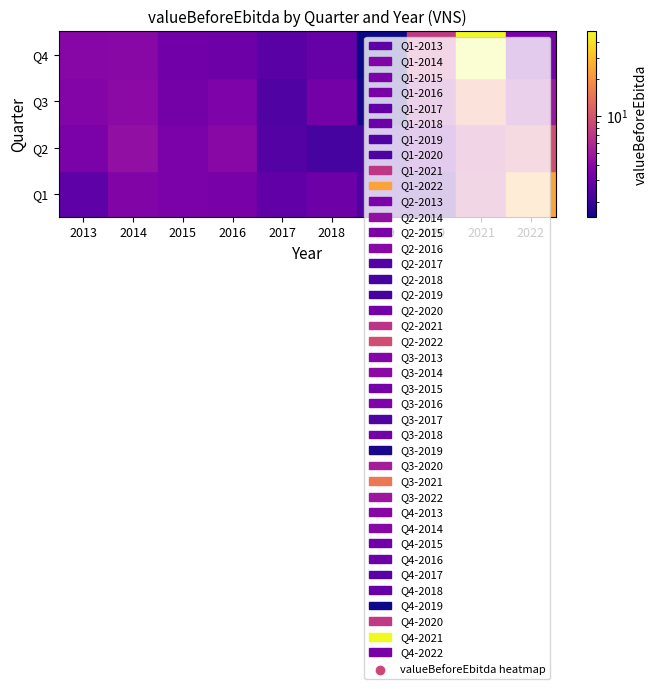

Where is 3 nearest to the value 8?

2020